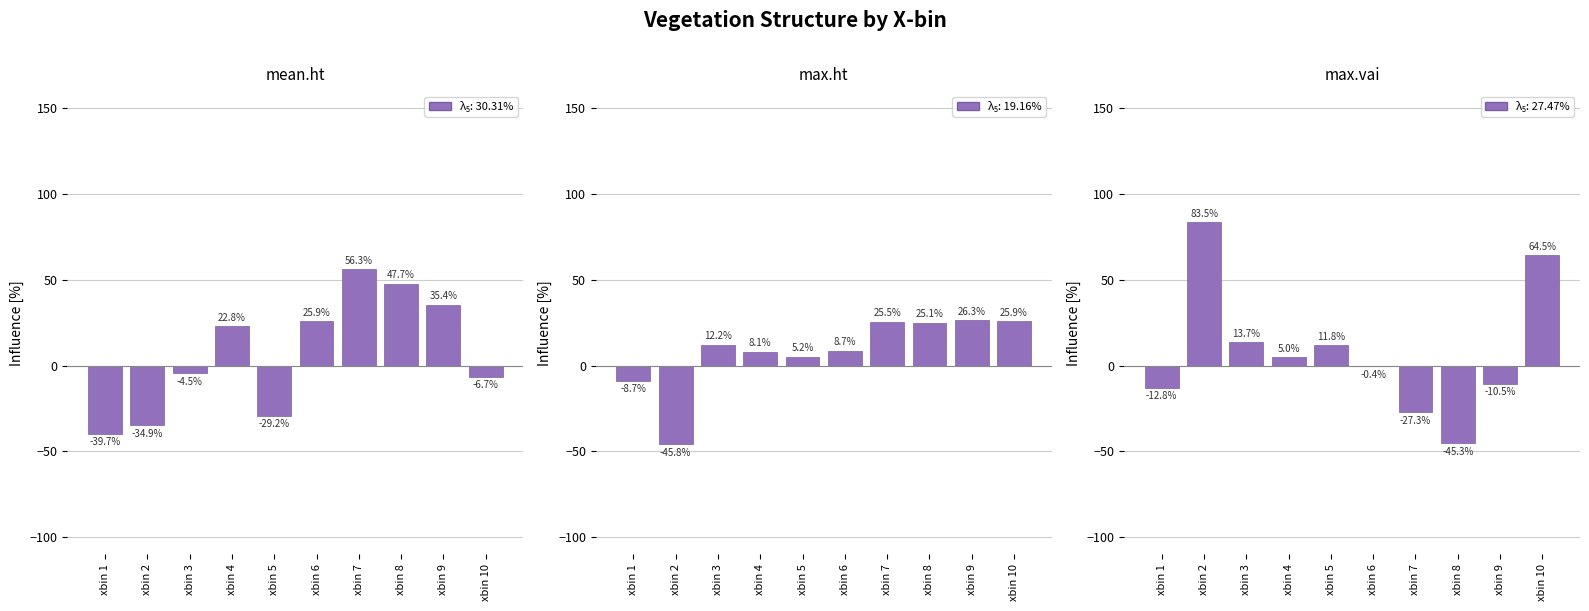

At which label does max.ht first exceed 12?

xbin 3